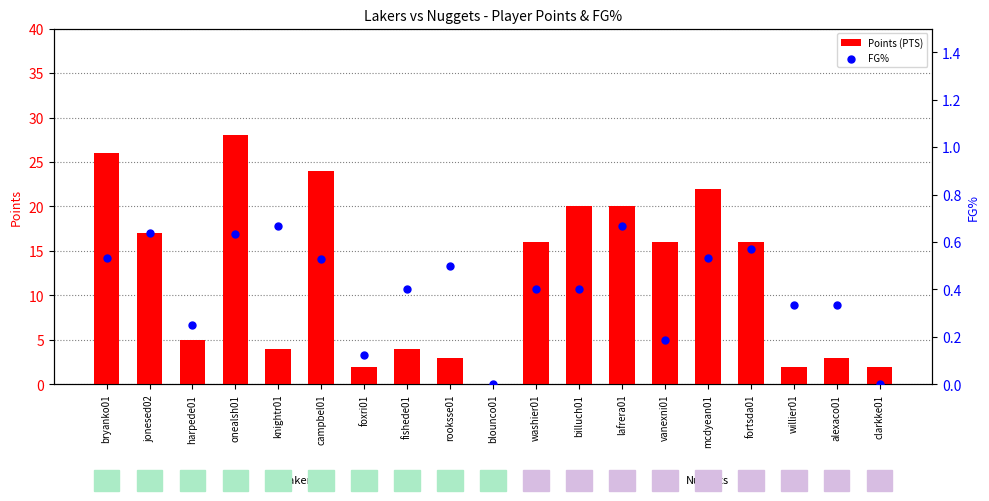

At how many categories does at least one series exceed 20?

4